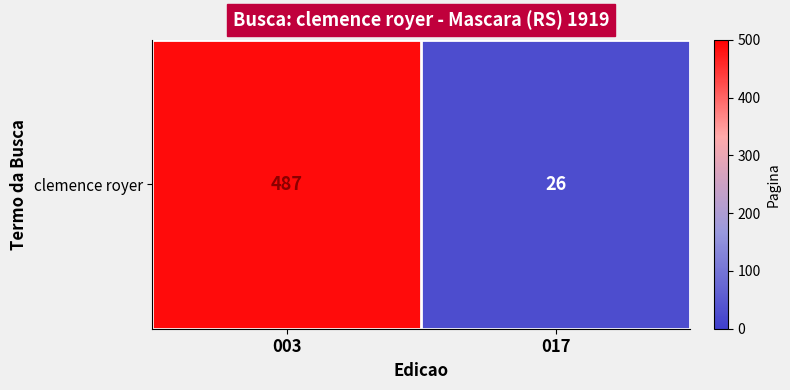

How many values are between 26 and 487?

2